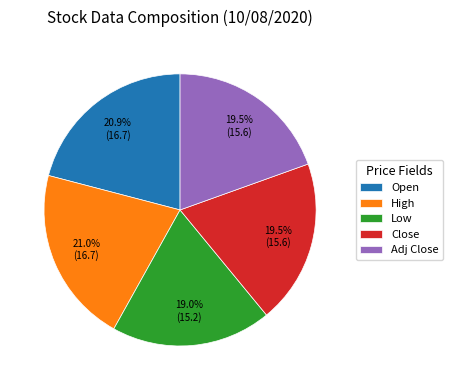

How many segments does this pie chart have?

5